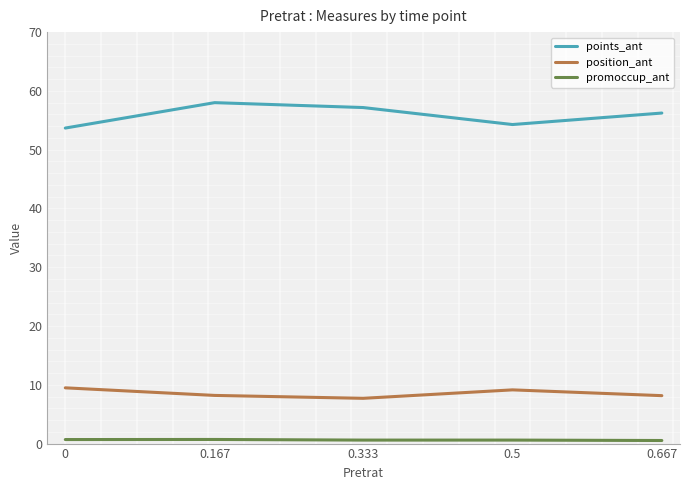

What is the greatest value displayed?

58.0